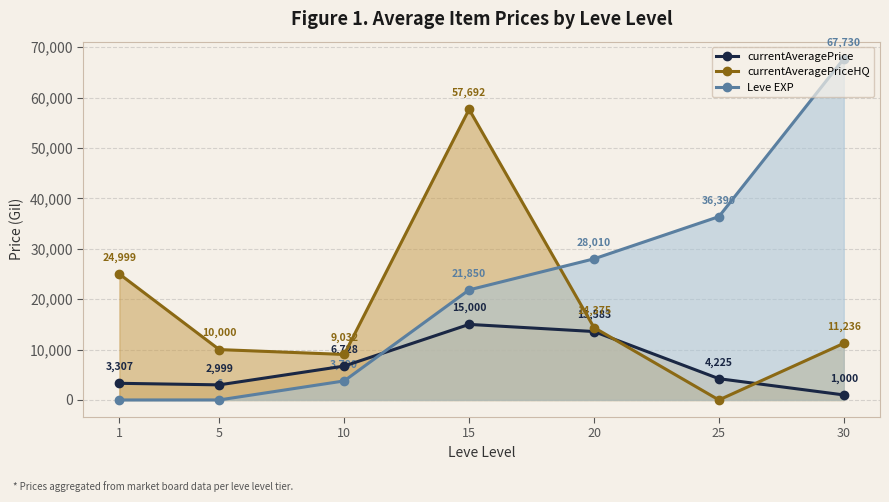

Reading left to right, what are all the values shown in this chart?

currentAveragePrice: 3307	2999	6728	15000	13583	4225	1000
currentAveragePriceHQ: 24999	10000	9032	57692	14375	0	11236
Leve EXP: 1	6	3780	21850	28010	36390	67730